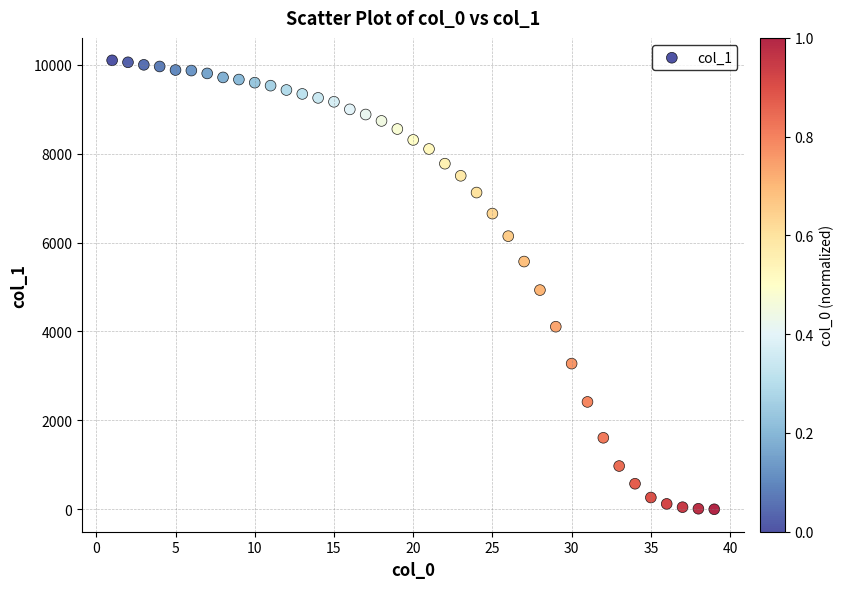

What Y value in the scatter plot is closest to 5049?

4931